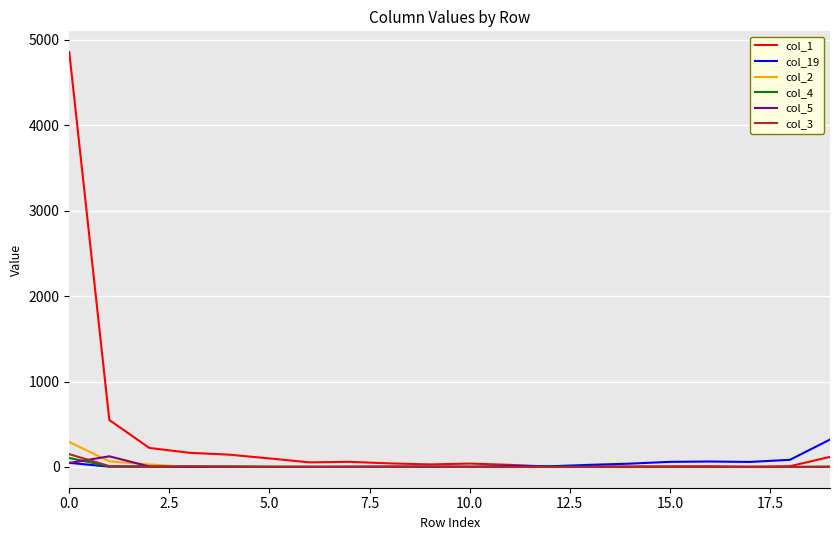

Which series has the largest range (max minus min)?

col_1